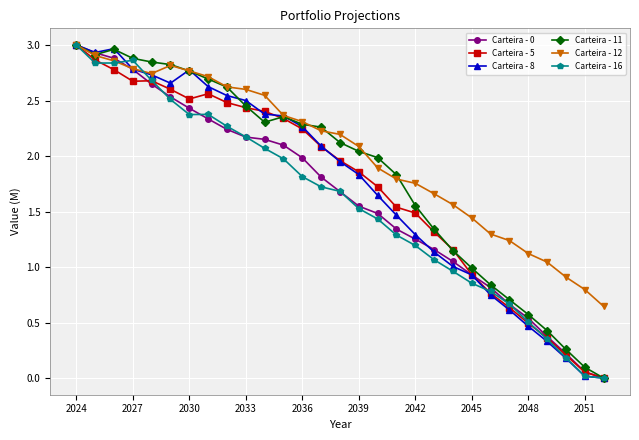

At how many categories does at least one series exceed 0?

29